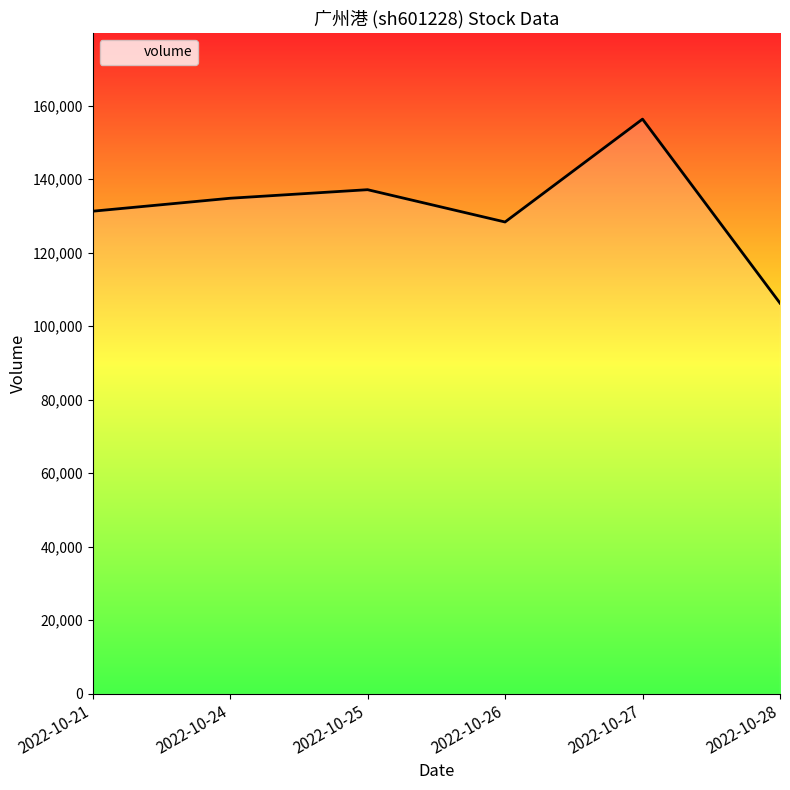

Does the chart display data point markers on the line(s)?

No